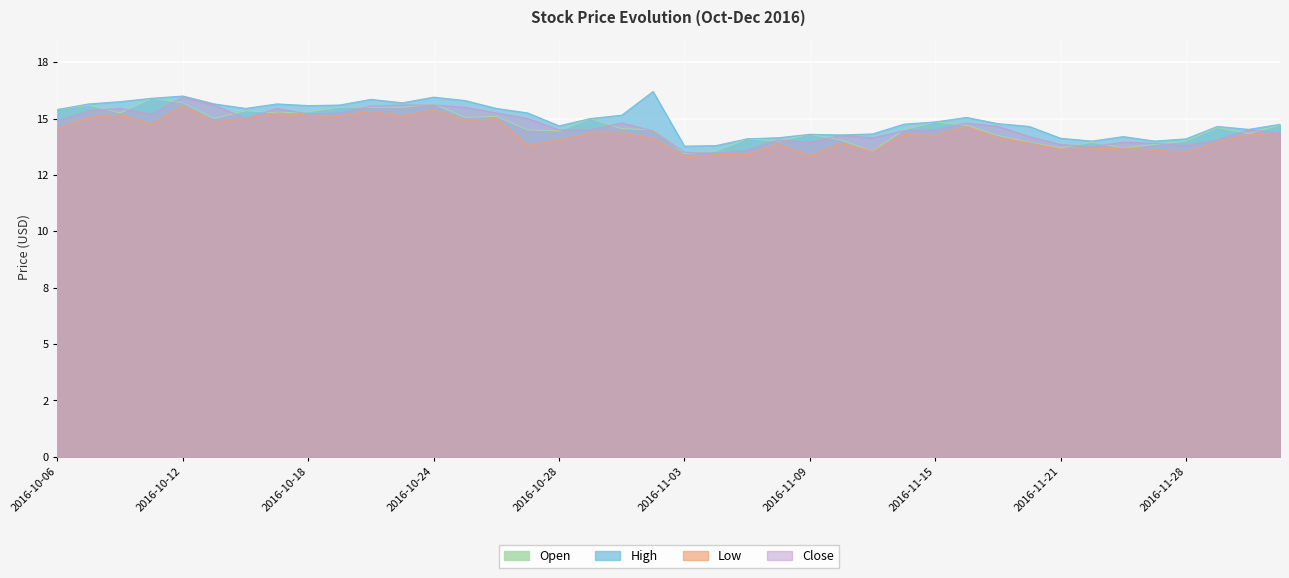

What is the difference between the High values at 2016-10-24 and 2016-10-28?

1.3